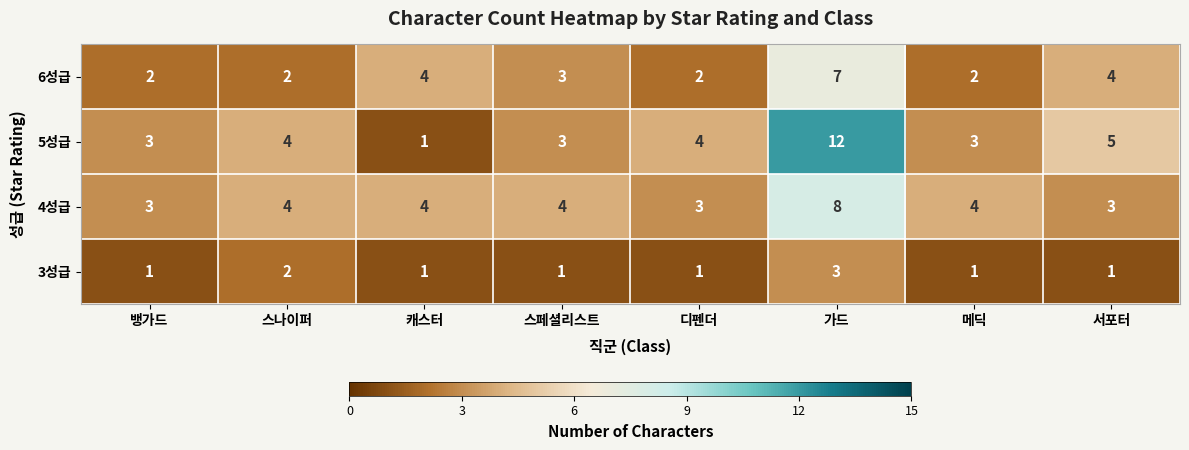

At which label does 6성급 first exceed 3?

캐스터